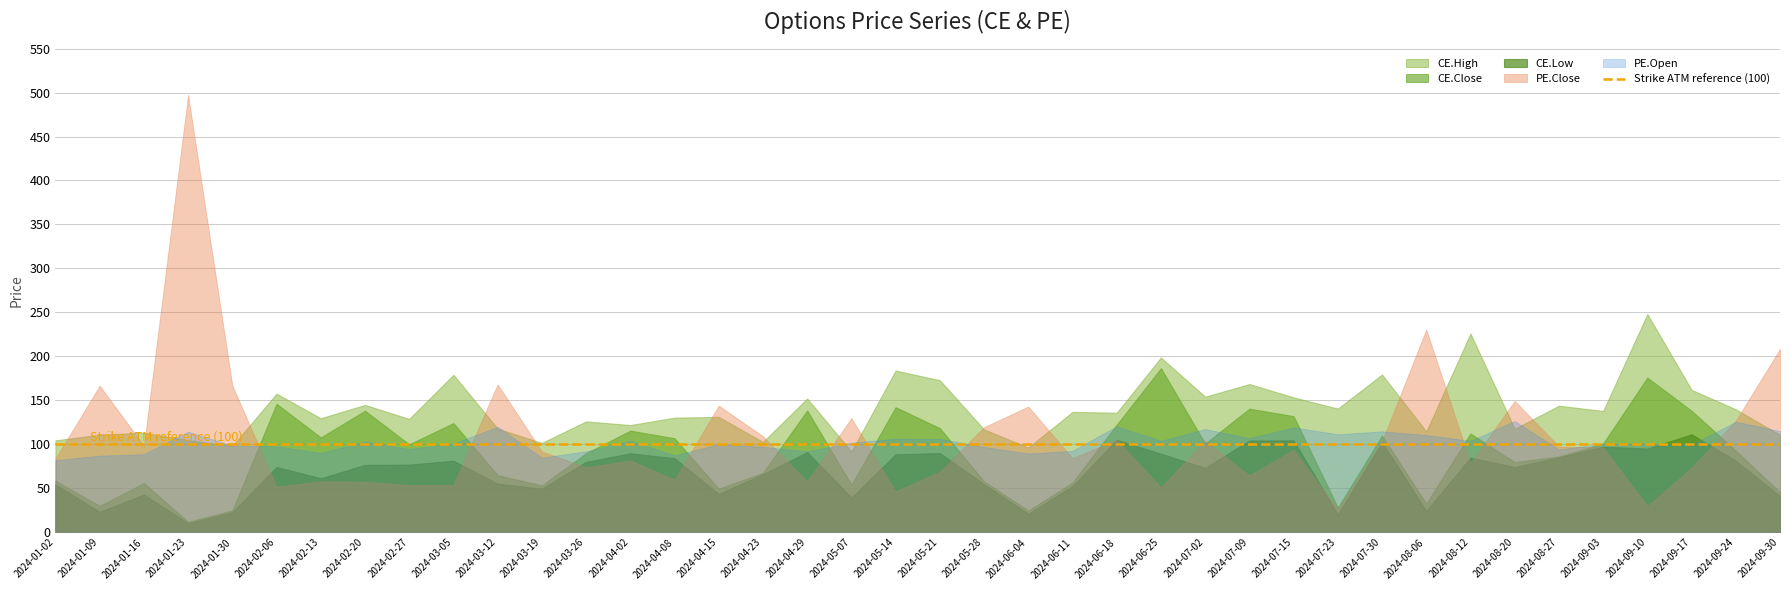

True or false: PE.Open has a value of 172.7 at 2024-01-23.

False